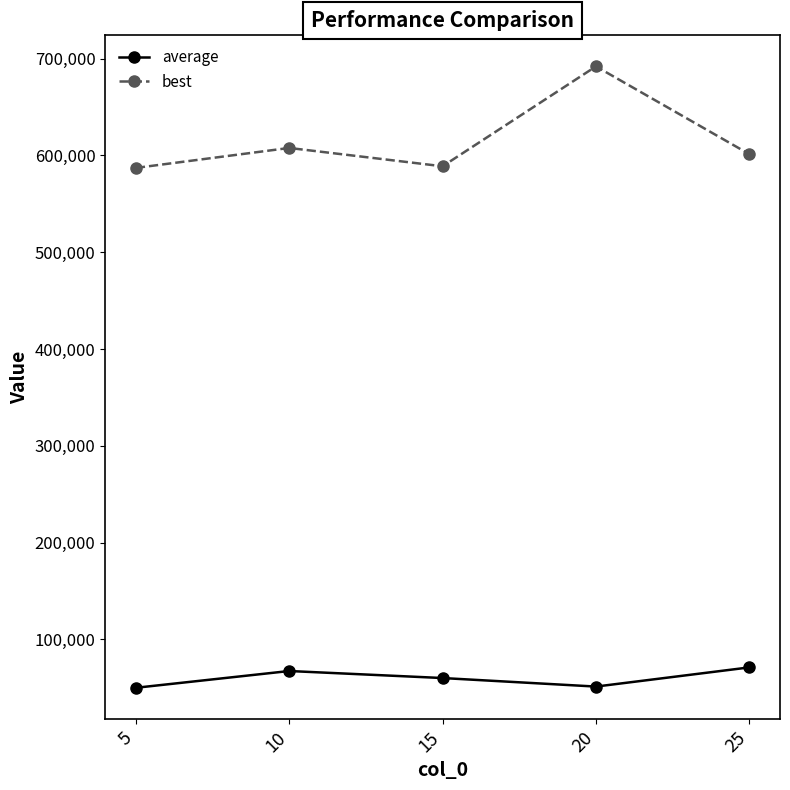

How many values in the best series are below 601354?

2